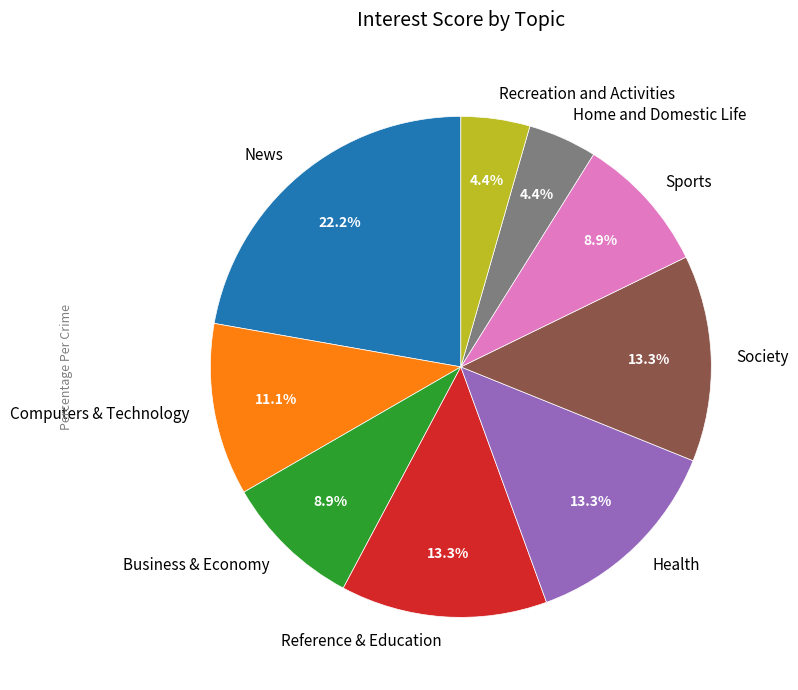

Which has a higher value, Sports or Home and Domestic Life?

Sports